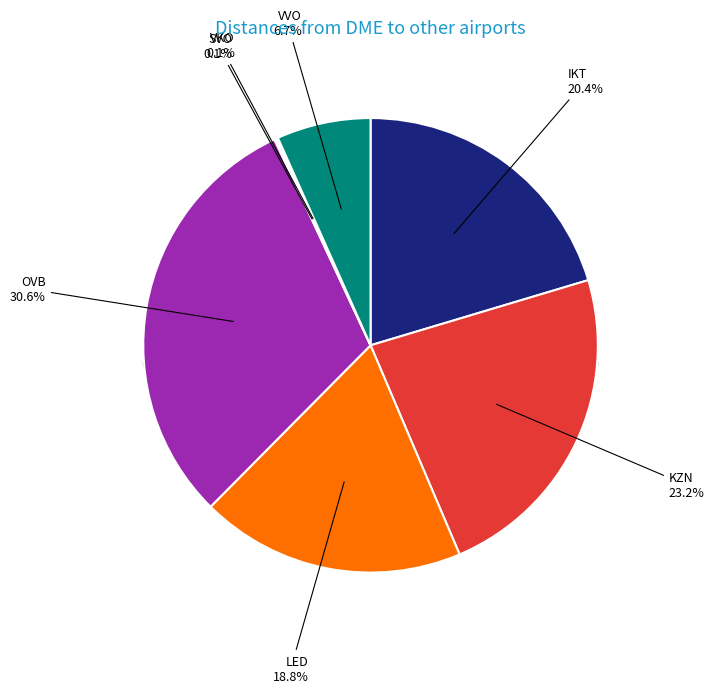

Which category has the biggest portion of the pie?

OVB